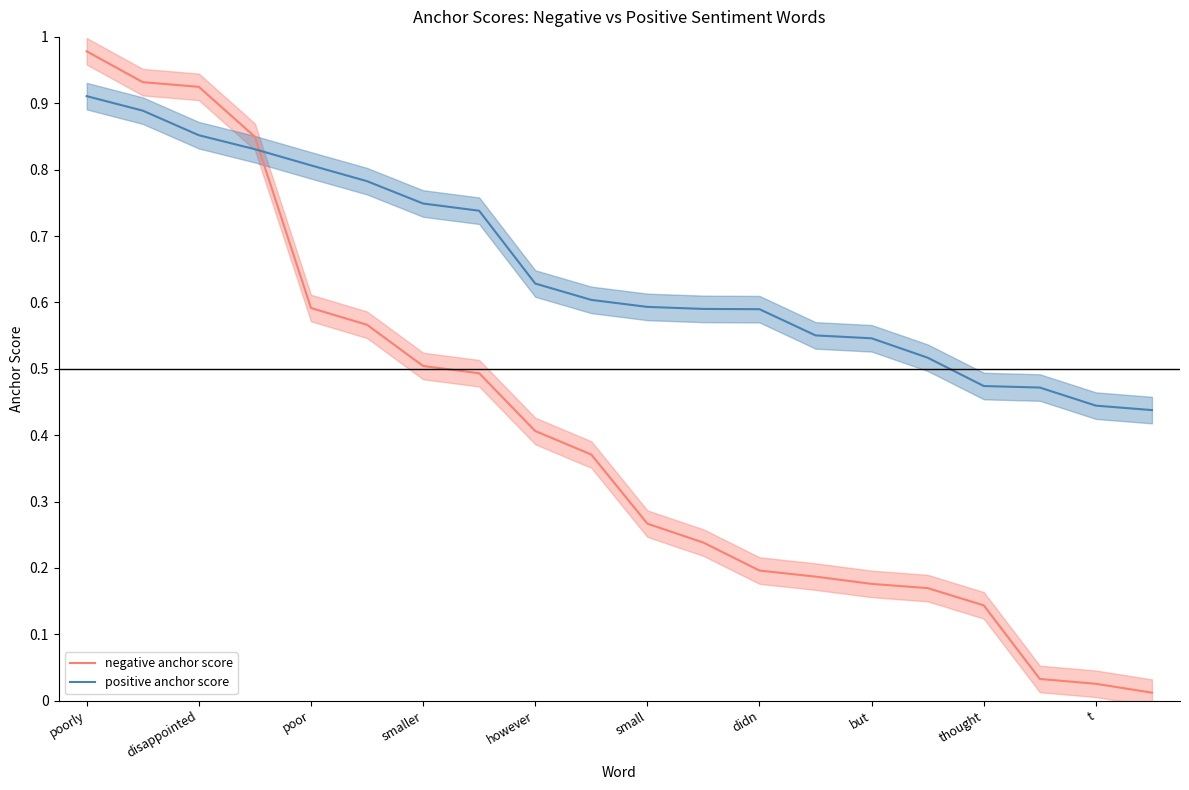

What is the maximum value for negative anchor score?

1.0